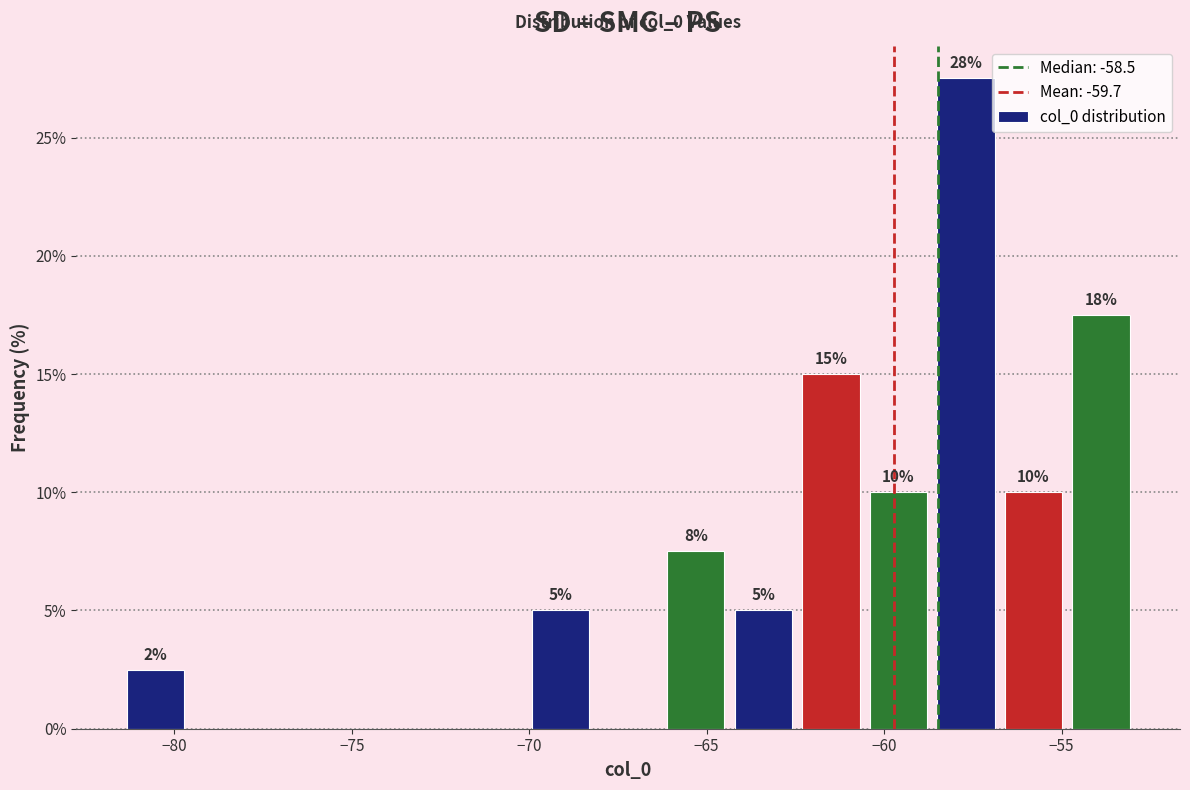

Around what value on the x-axis is the tallest bar? Give the approximate position of its centre, as read against the axis.

-57.5